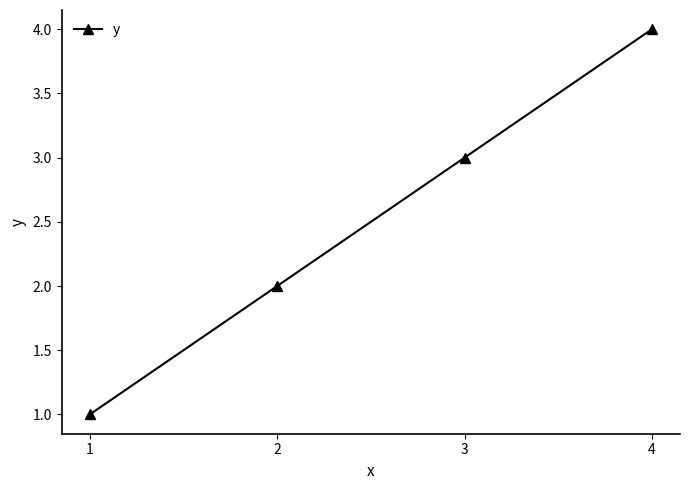

Between 1 and 3, which is larger?

3